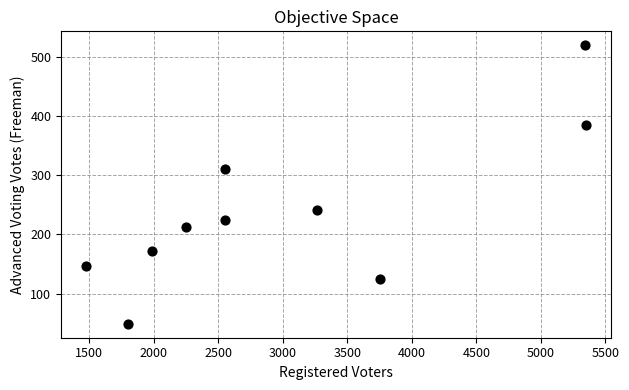

What is the average Y value?

238